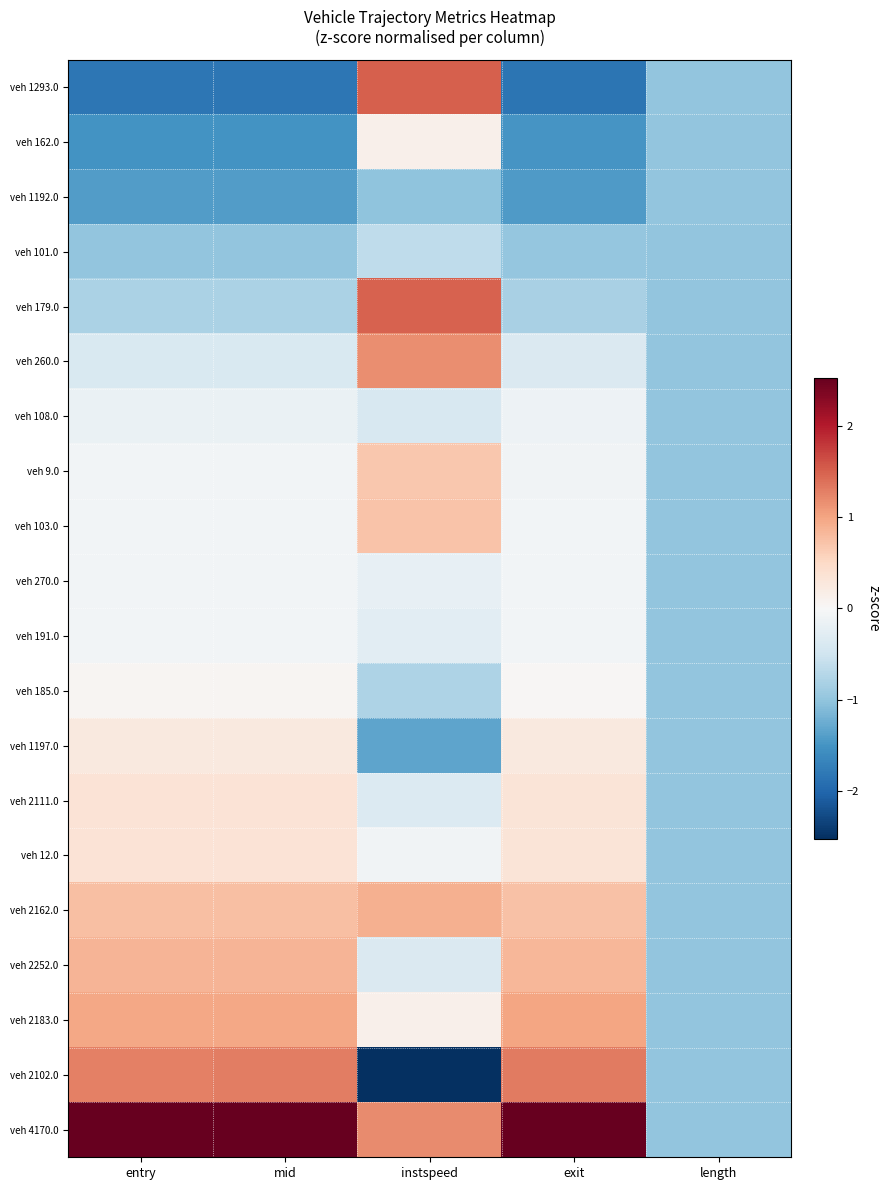

Count the number of data series in this chart.

20